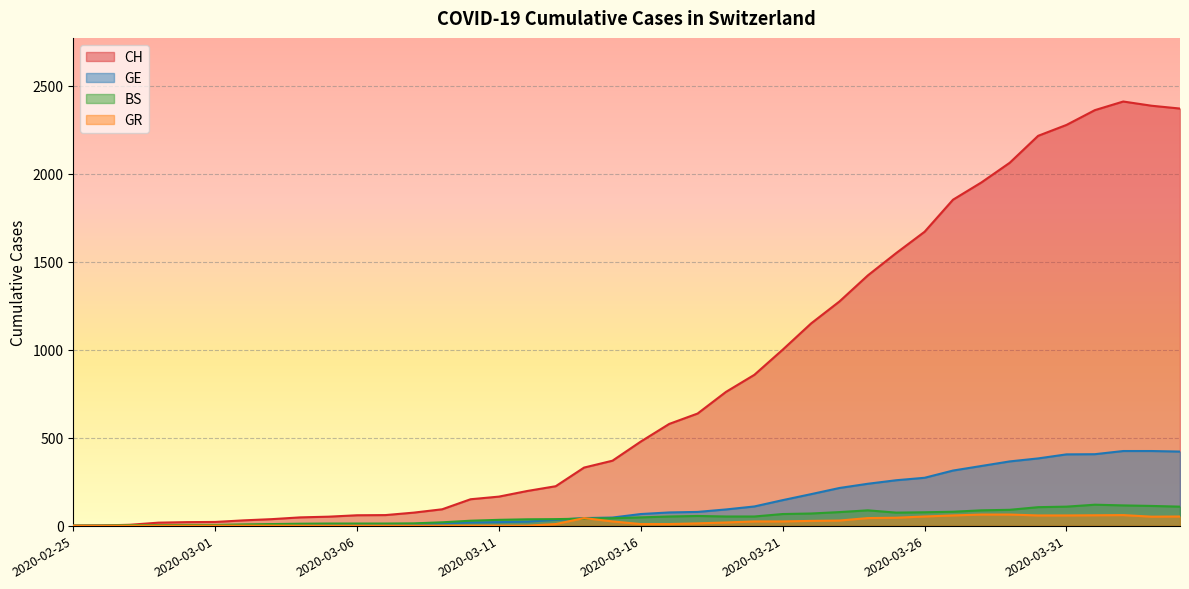

Which label corresponds to the smallest value in the chart?

2020-02-25